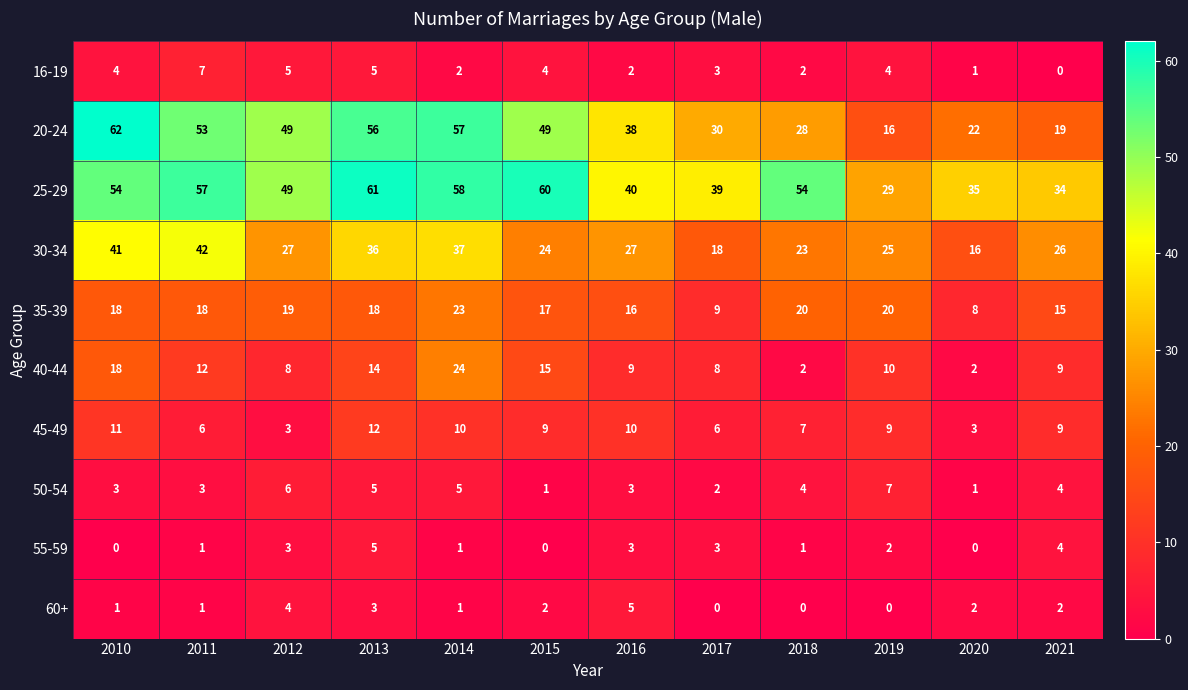

How many distinct data groups are displayed?

10